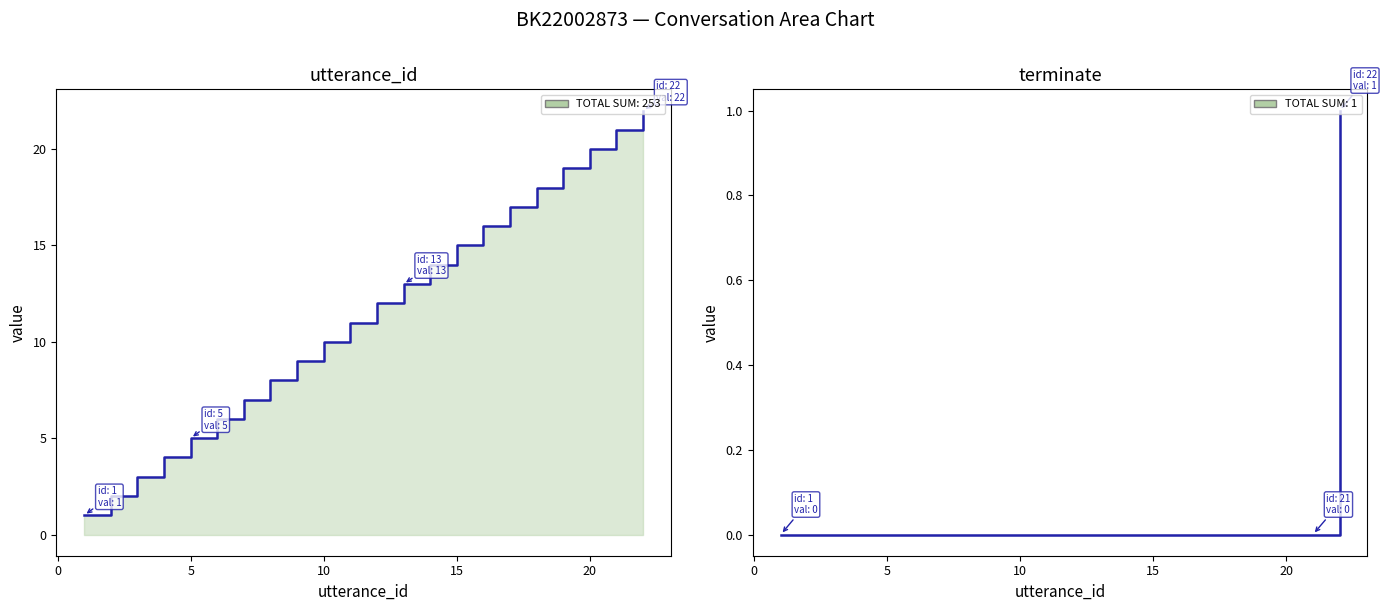

Reading right to left, list all the values displayed in this chart.

utterance_id: 22	21	20	19	18	17	16	15	14	13	12	11	10	9	8	7	6	5	4	3	2	1
terminate: 1	0	0	0	0	0	0	0	0	0	0	0	0	0	0	0	0	0	0	0	0	0